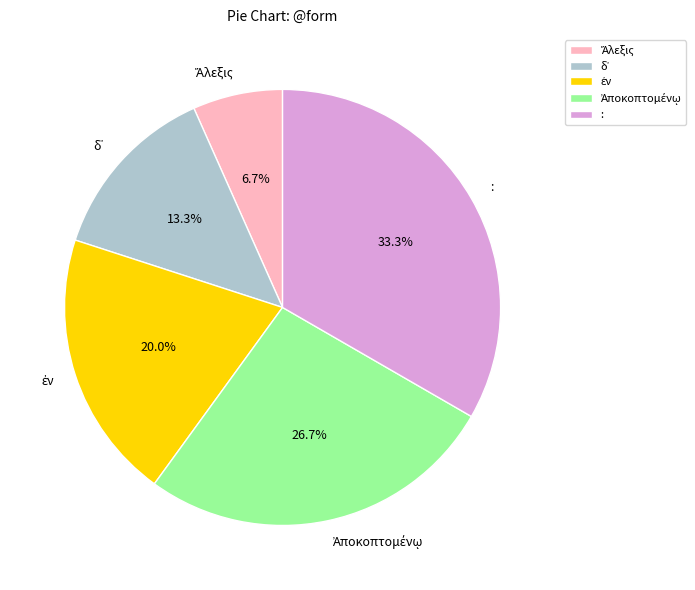

Is there a majority slice in this chart?

No